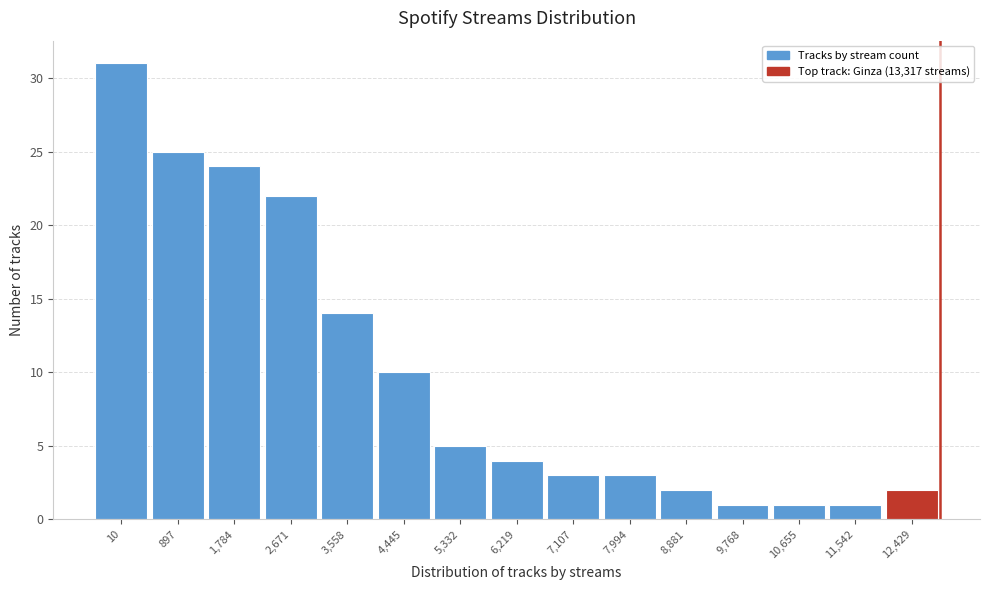

Reading left to right, transcribe all the data shown in this chart.

10=31	897=25	1,784=24	2,671=22	3,558=14	4,445=10	5,332=5	6,219=4	7,107=3	7,994=3	8,881=2	9,768=1	10,655=1	11,542=1	12,429=2